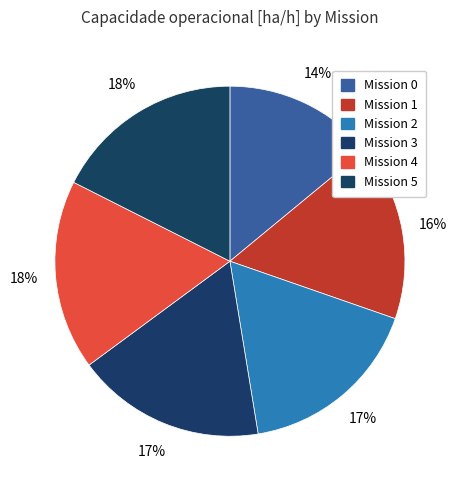

To the nearest percent, what is the difference between the largest and smallest slice percentages?

4%